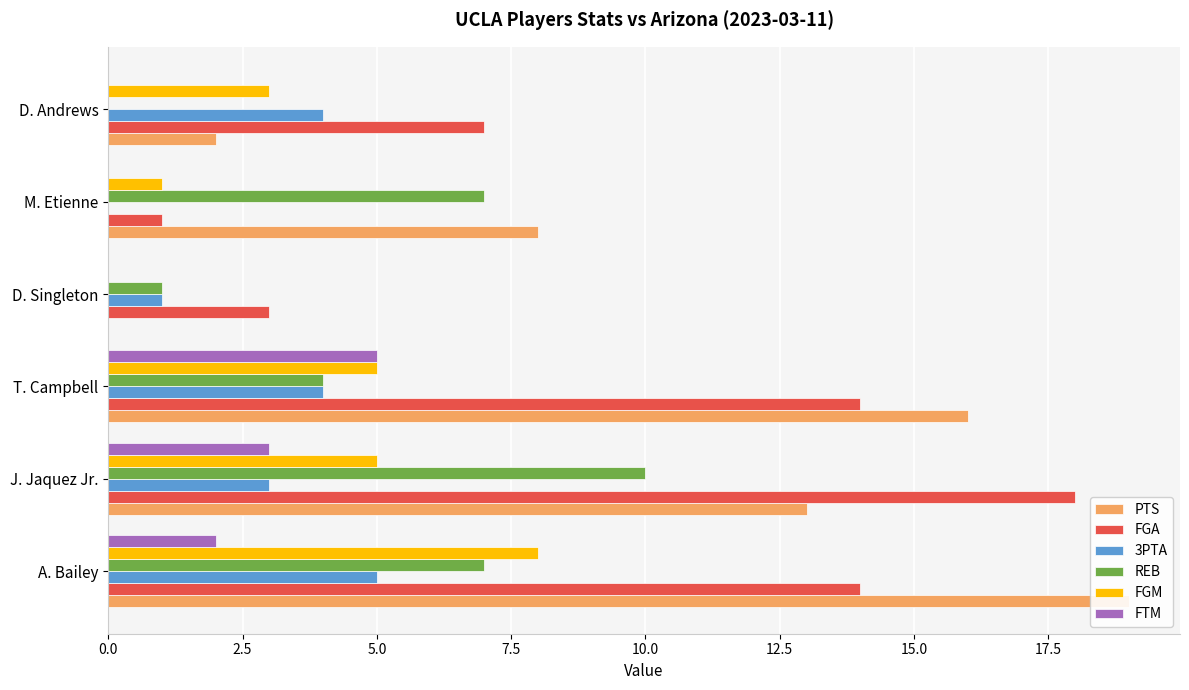

How many series are shown in this chart?

6